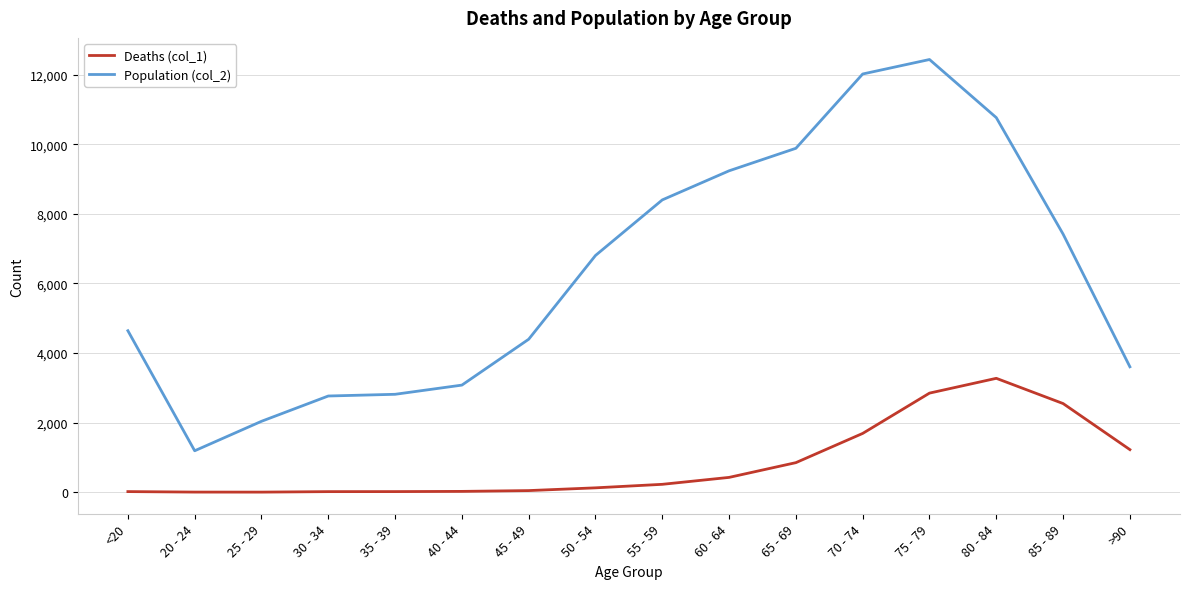

The Deaths (col_1) series shows 850 at 65 - 69. True or false?

True